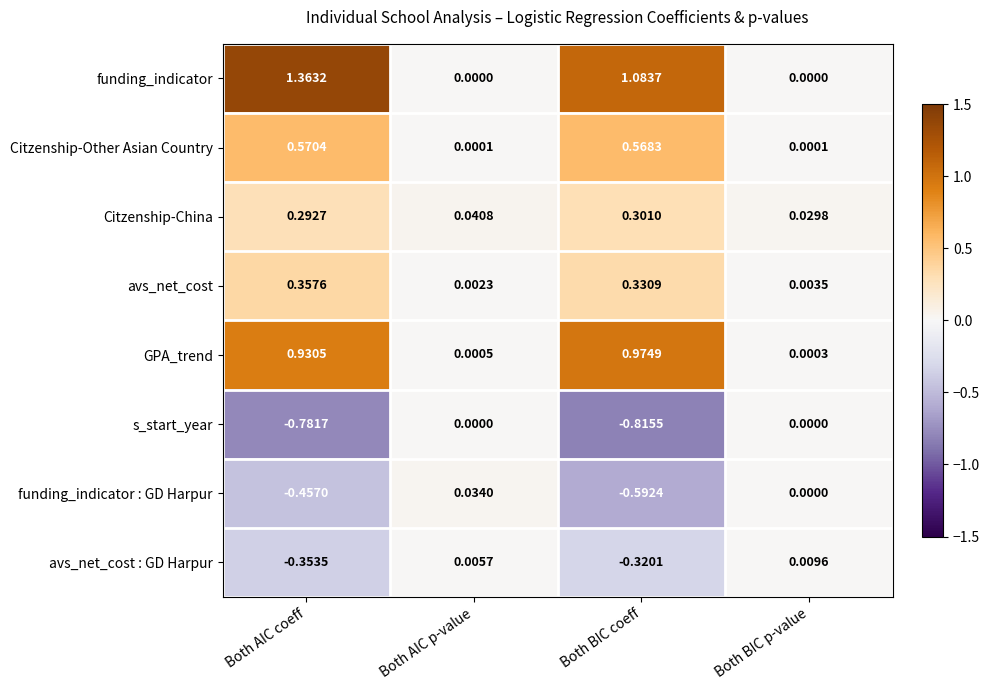

Which category has the highest value across all series?

Both AIC coeff